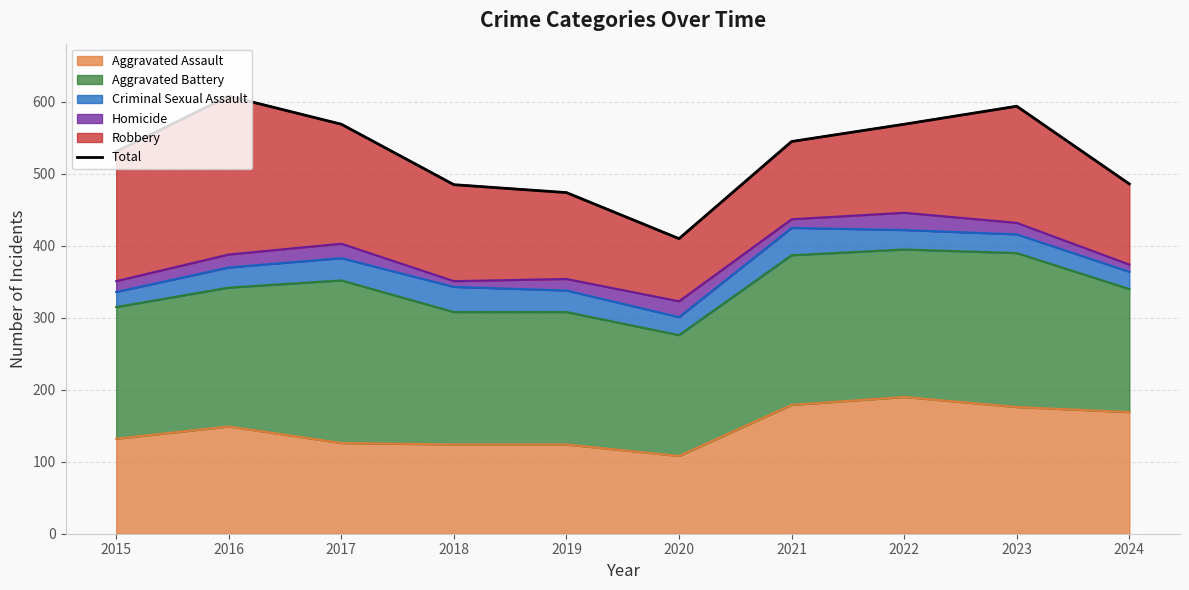

How many values exceed 545?

4